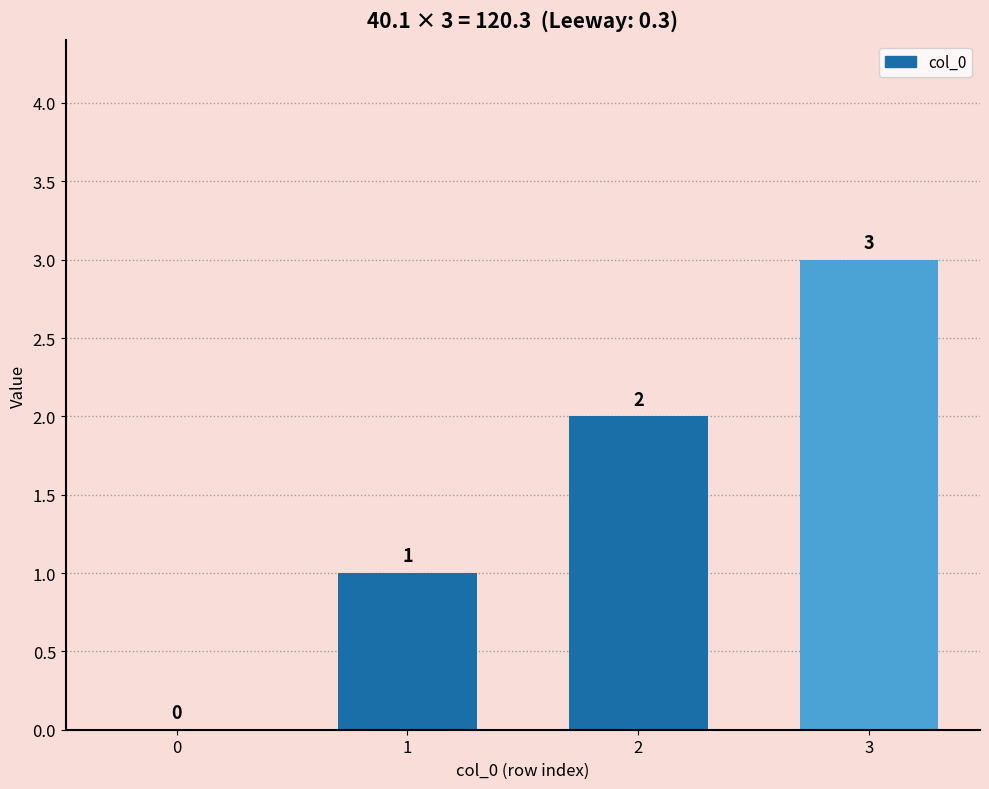

Which has a higher value, 3 or 2?

3